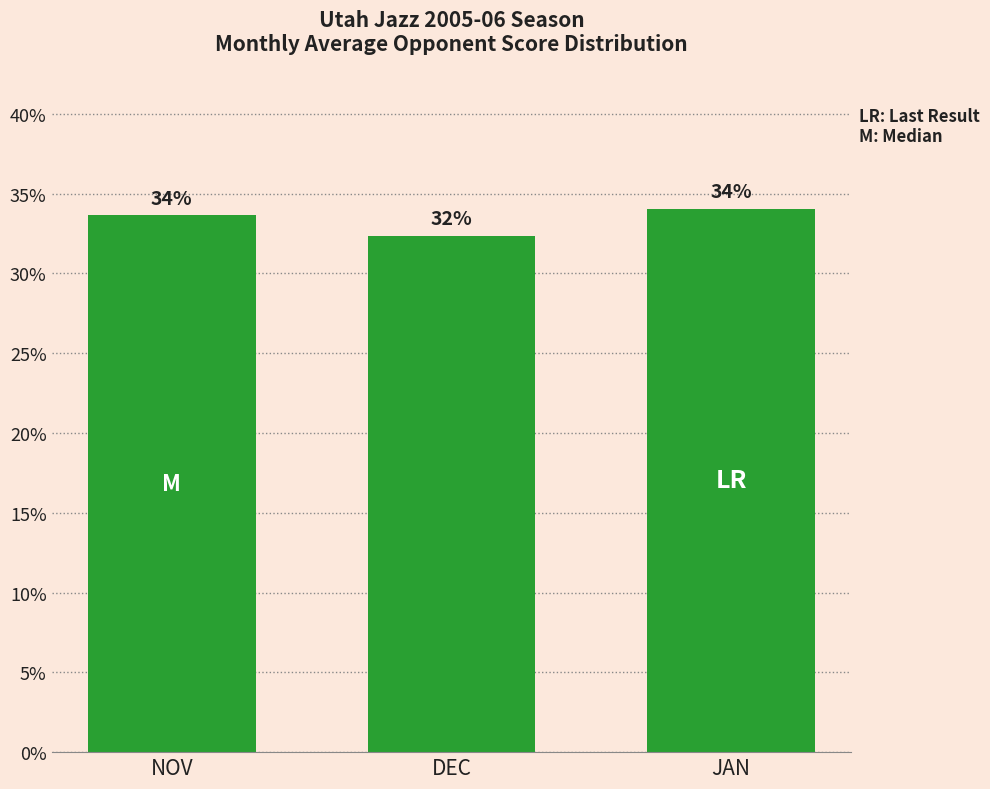

Reading left to right, extract all data points from this chart.

NOV=0.3	DEC=0.3	JAN=0.3